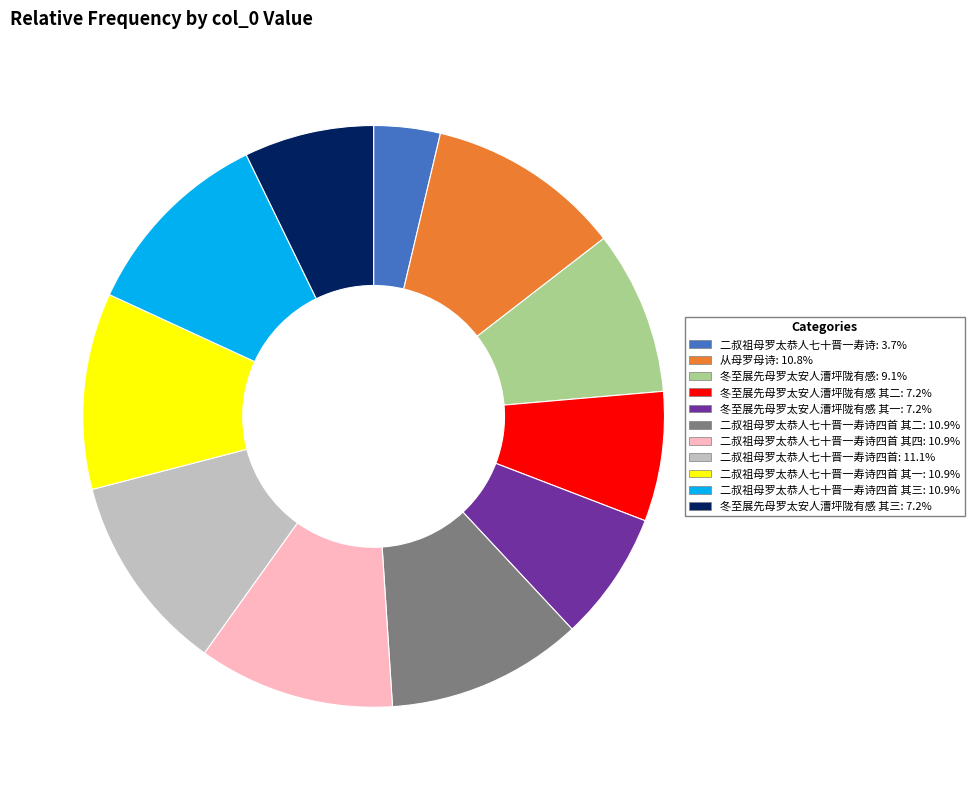

Is there any slice that represents more than half of the pie?

No